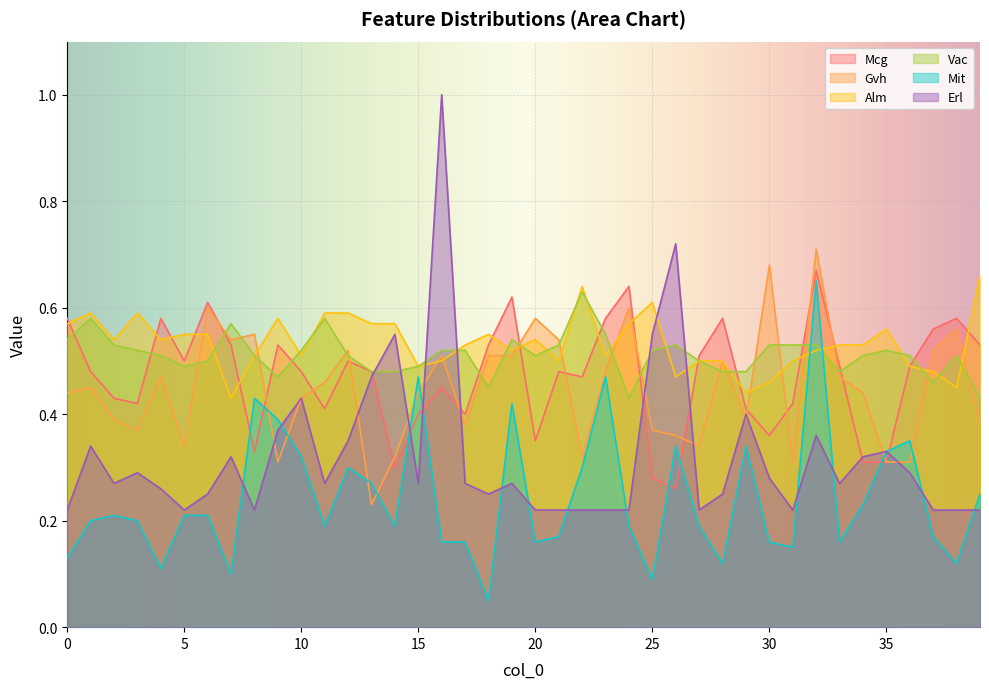

What is the sum of all Erl values?

12.9